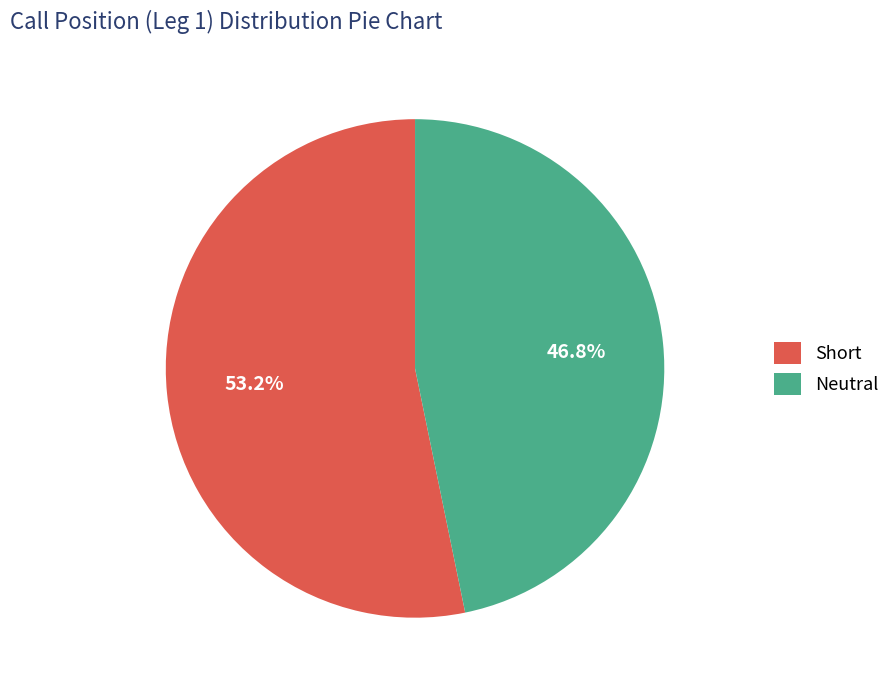

To the nearest percent, what is the average slice percentage?

50%